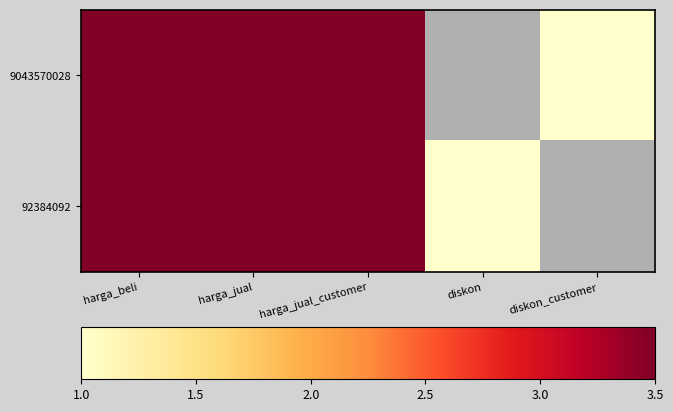

What is the difference between the highest and lowest values at harga_jual_customer?

0.3